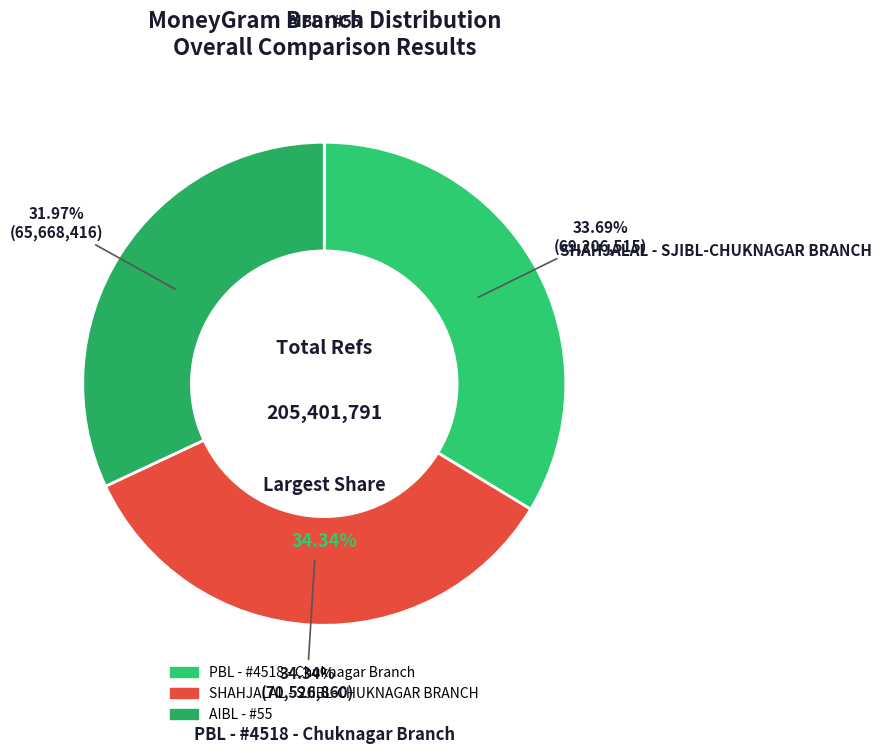

To the nearest percent, what percentage of the pie is SHAHJALAL - SJIBL-CHUKNAGAR BRANCH?

34%